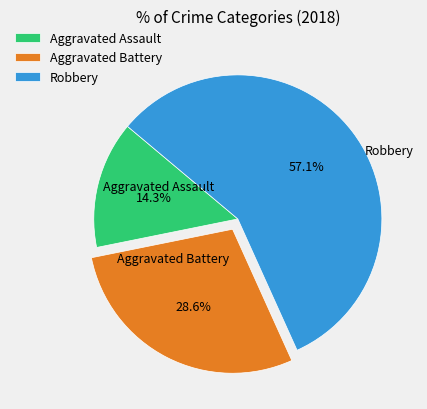

What is the smallest slice in the pie chart?

Aggravated Assault